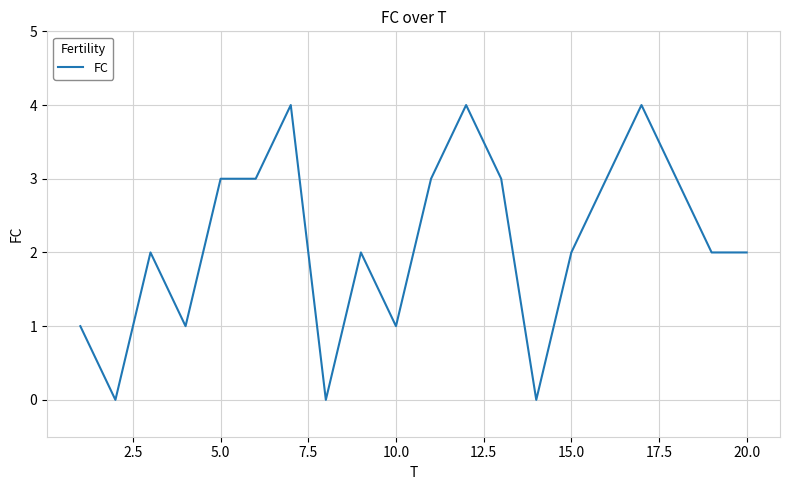

Reading left to right, what are all the values shown in this chart?

1	0	2	1	3	3	4	0	2	1	3	4	3	0	2	3	4	3	2	2